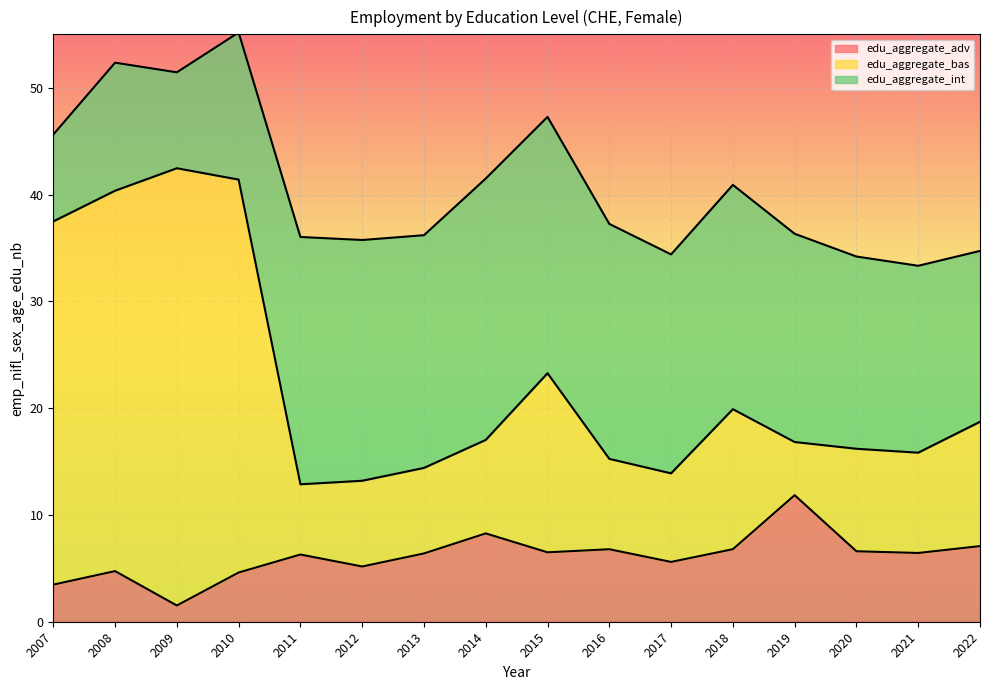

Between 2014 and 2018, which is larger?

2014